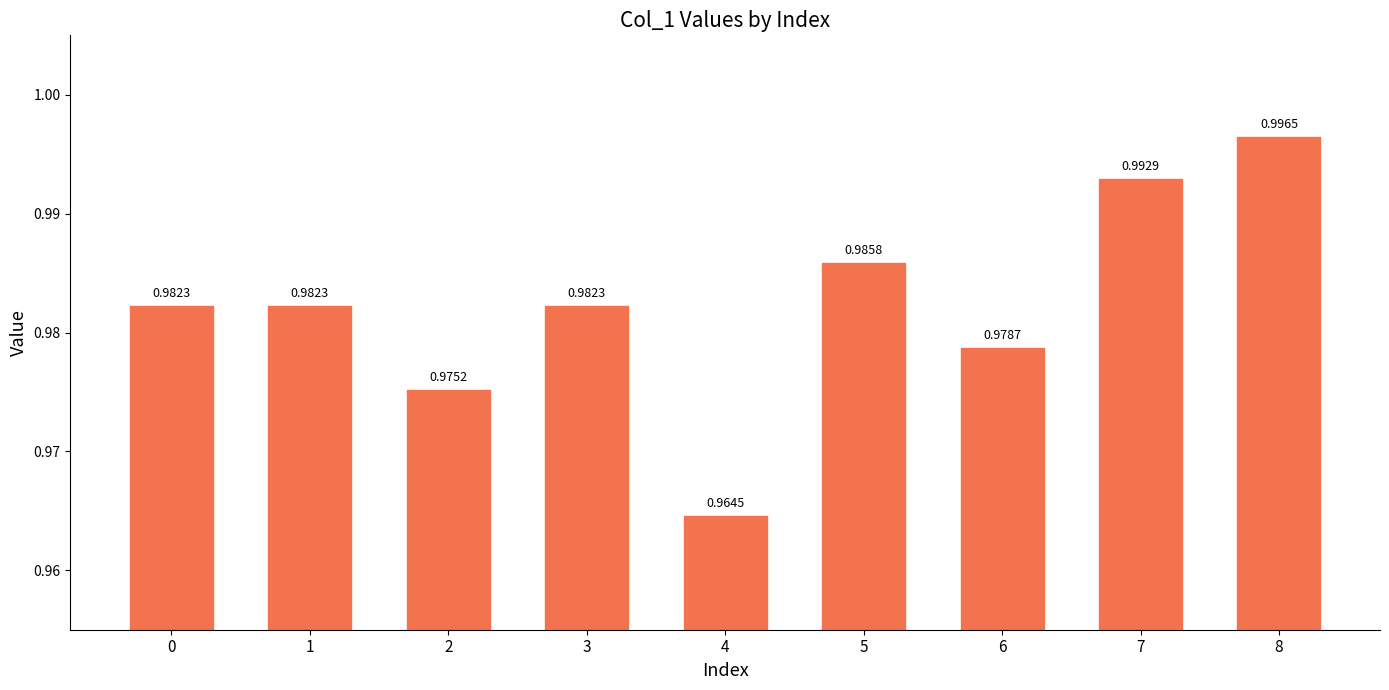

Between 3 and 6, which is larger?

3